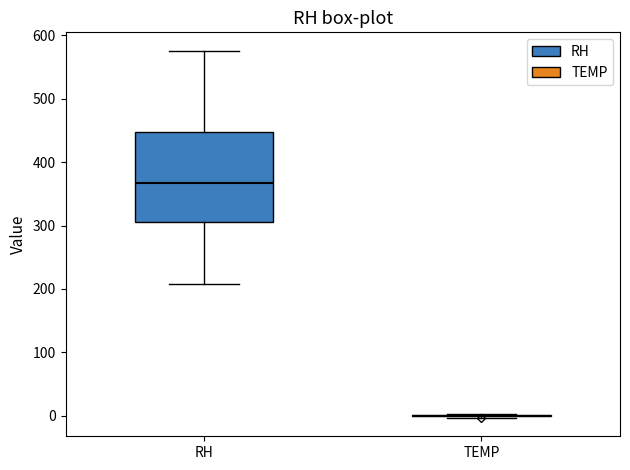

Comparing the boxes themselves (not the whiskers), which one is the tallest?

RH